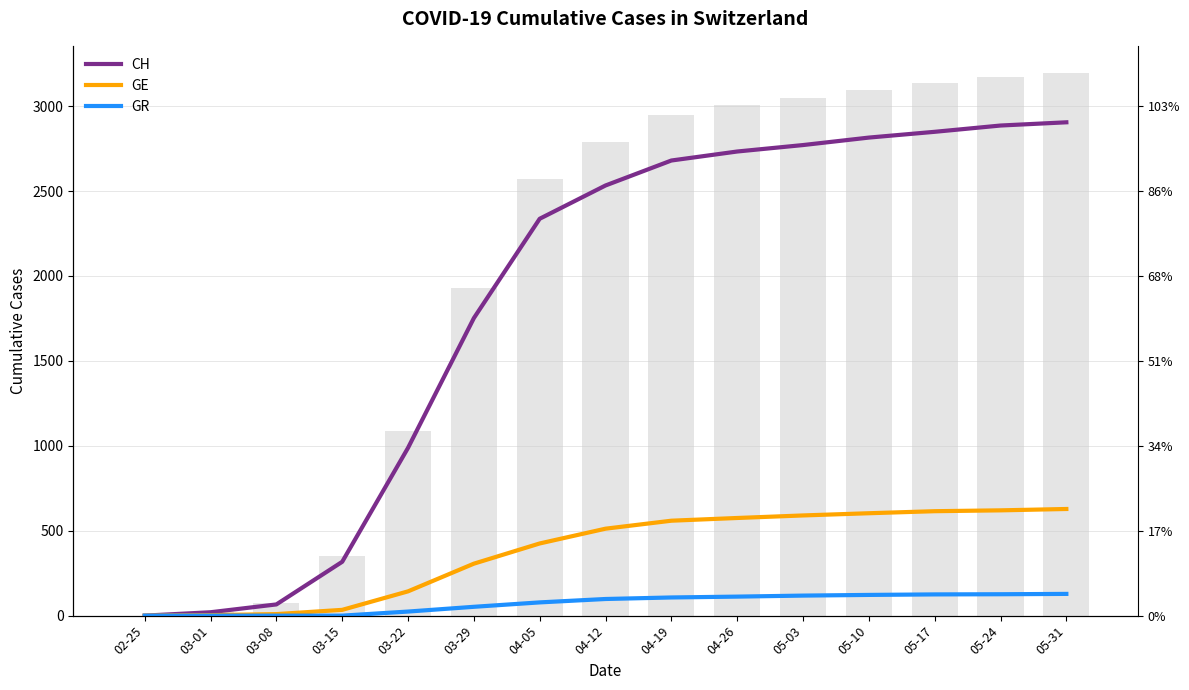

How many groups of bars are there?

15